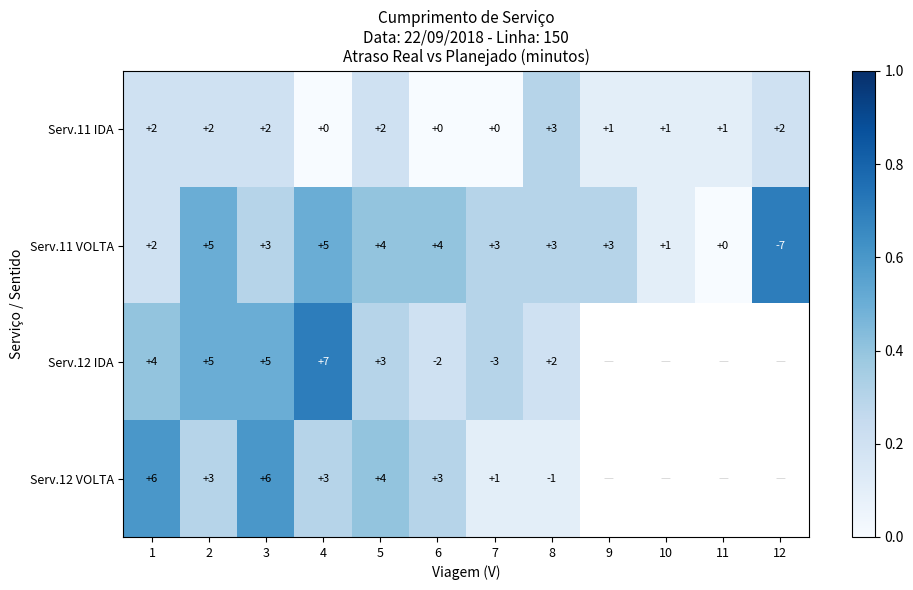

Is the value of Serv.11 VOLTA at 8 greater than the value of Serv.11 IDA at 4?

Yes